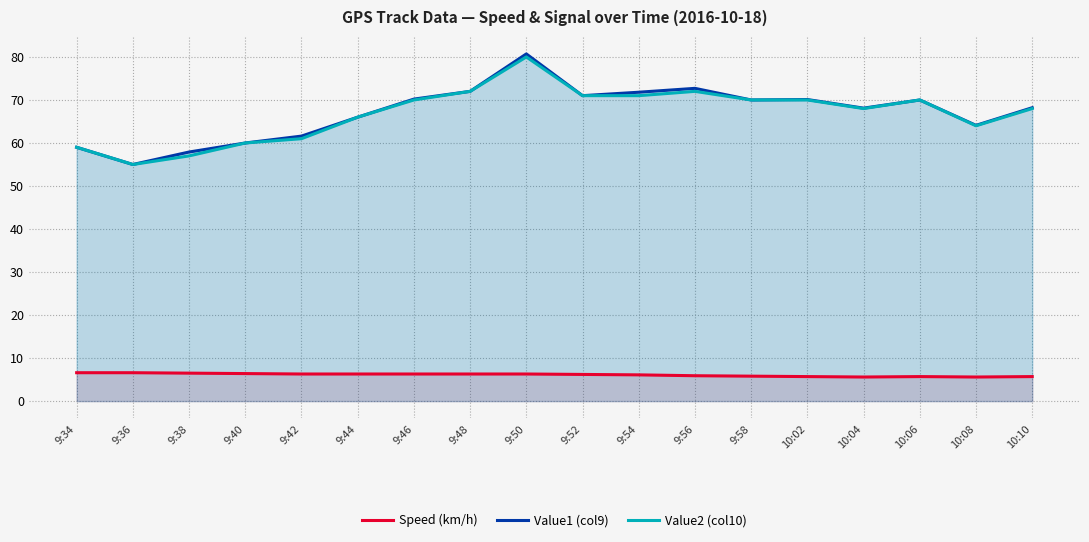

Does the chart have visible grid lines?

Yes